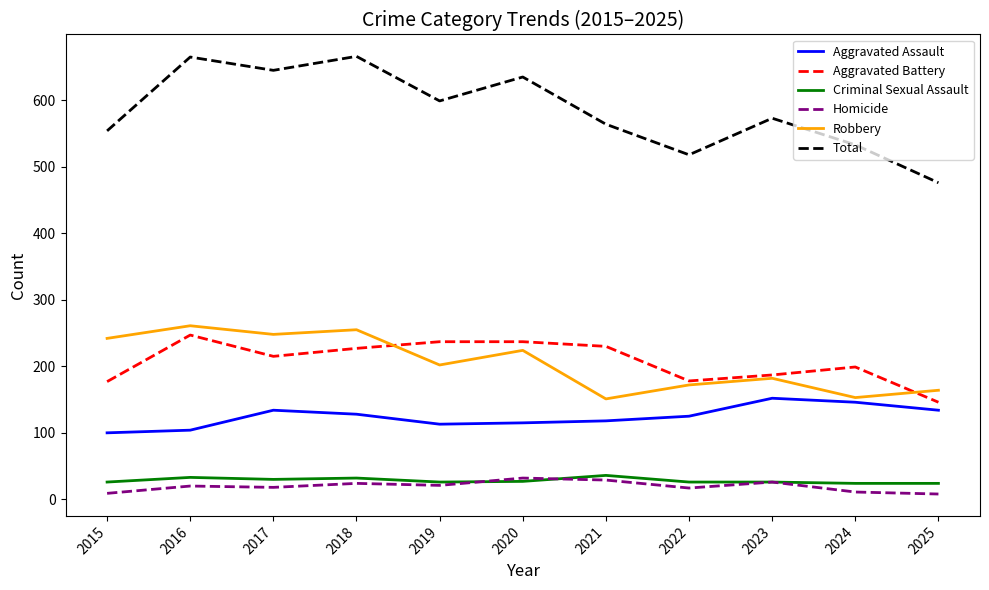

True or false: Robbery has a value of 127 at 2018.

False